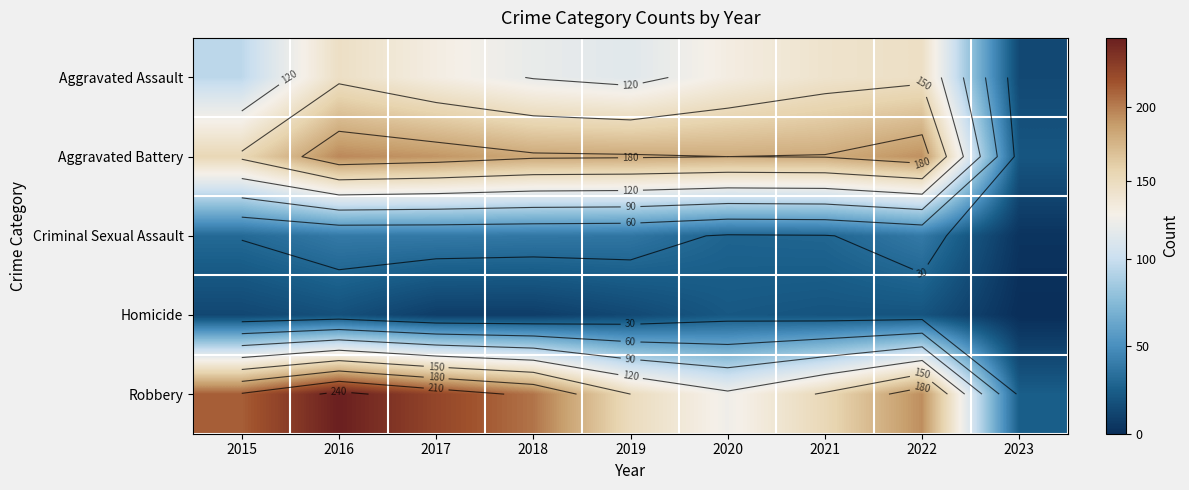

What is the total value across all series at 2017?

593